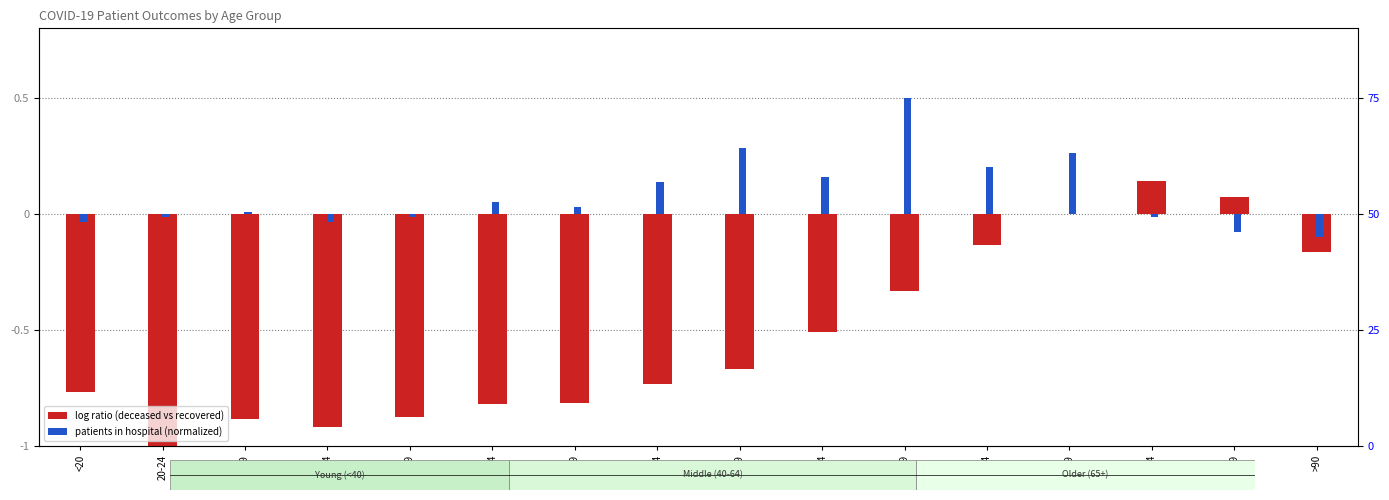

How many values in the patients in hospital (normalized) series exceed 0?

9